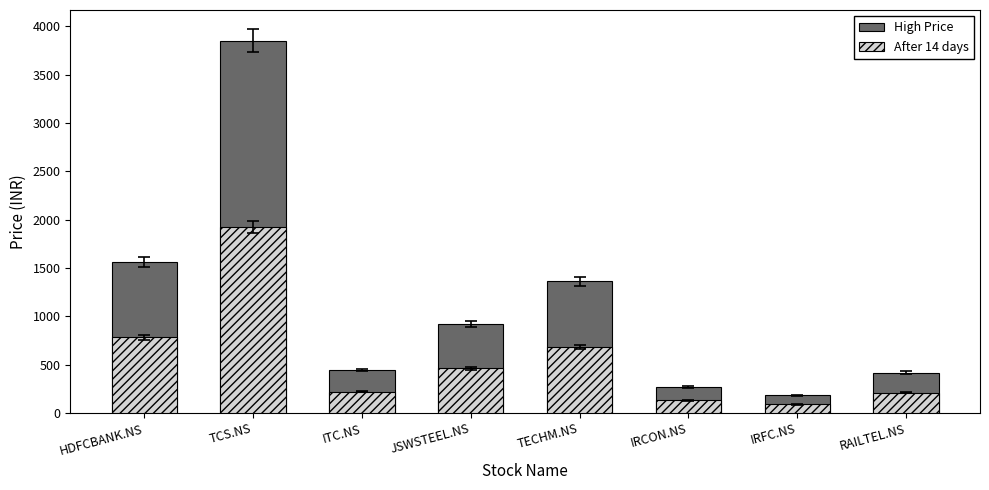

At which category does the chart reach its peak across all series?

TCS.NS